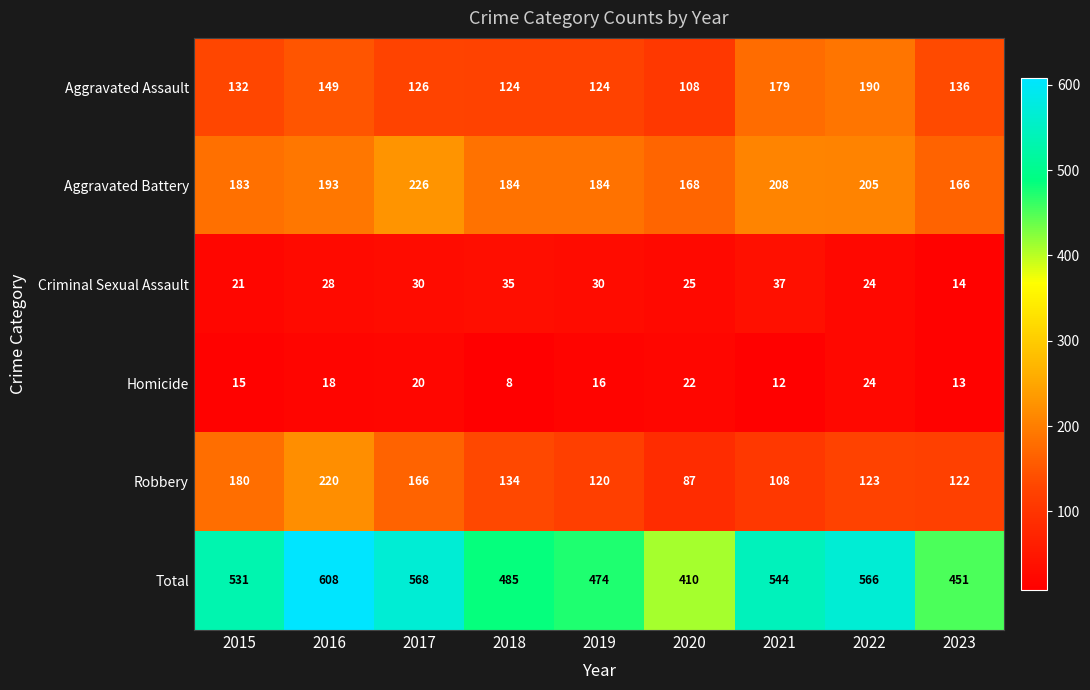

Count the number of data series in this chart.

6